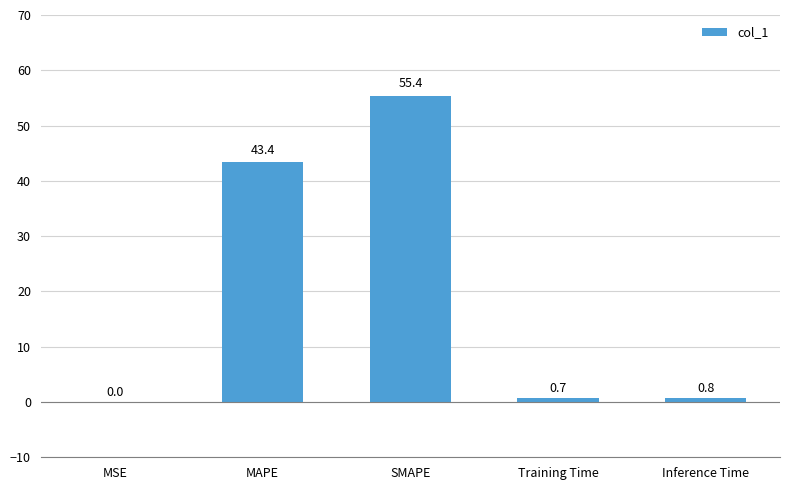

What is the maximum value shown in the chart?

55.4